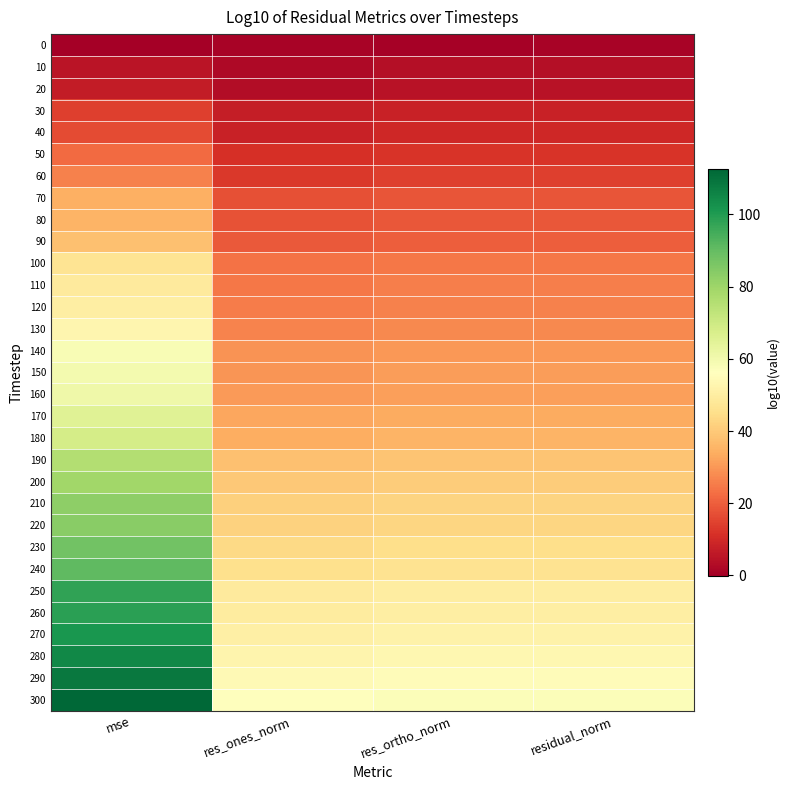

What is the maximum value shown in the chart?

112.5